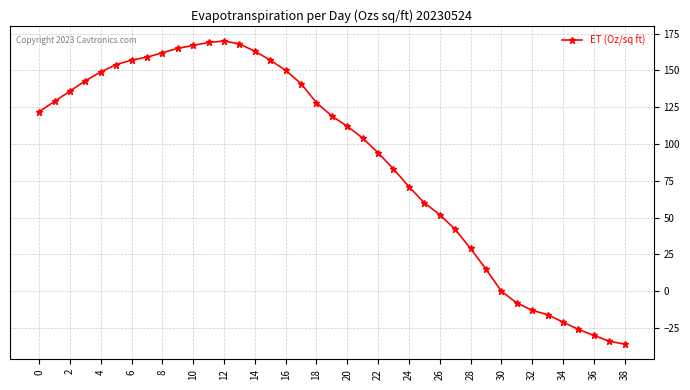

What is the minimum value shown in the chart?

-36